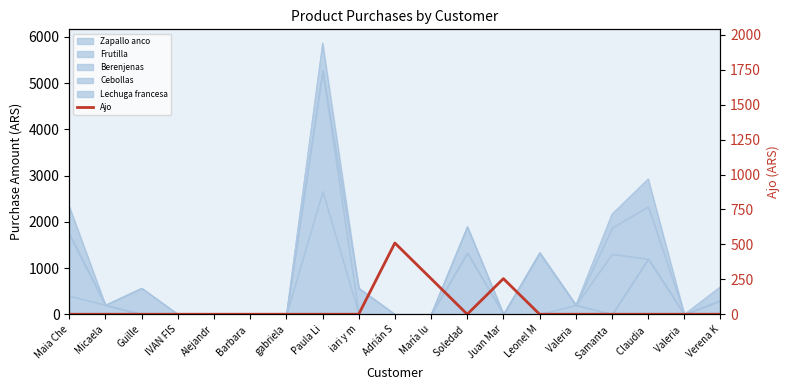

Between Alejandr and Adrián S, which is larger?

Adrián S